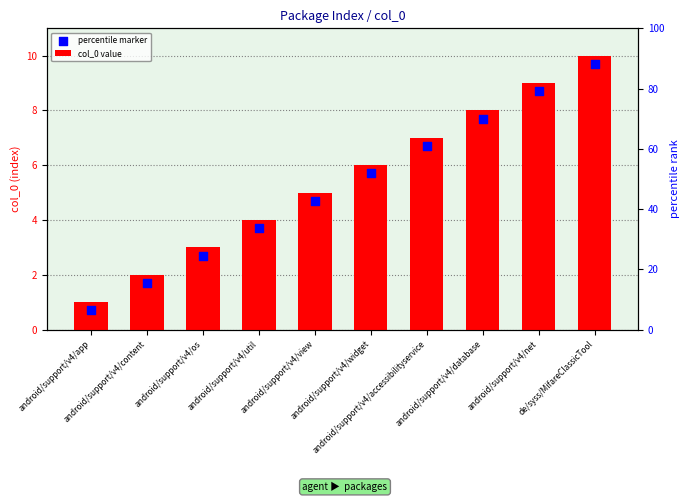

Which series has the largest total across all categories?

col_0 value